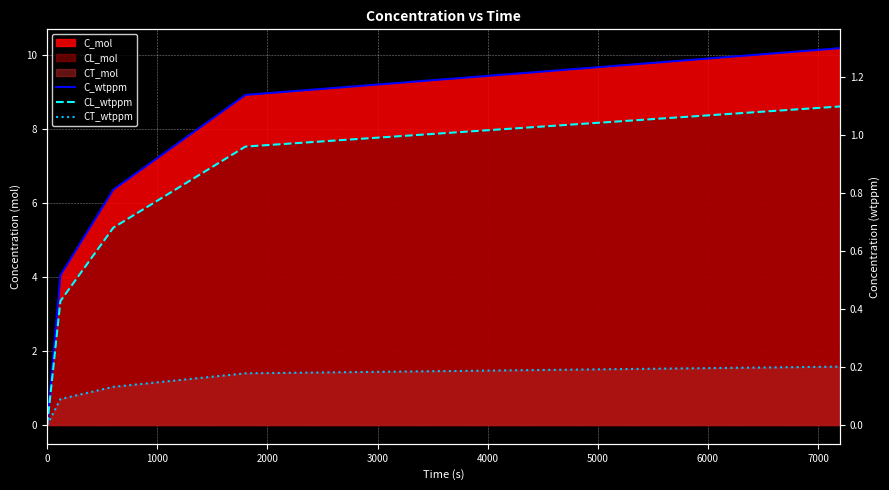

At 2000, list the series in order from smallest to largest.

CT_wtppm, CL_wtppm, C_wtppm